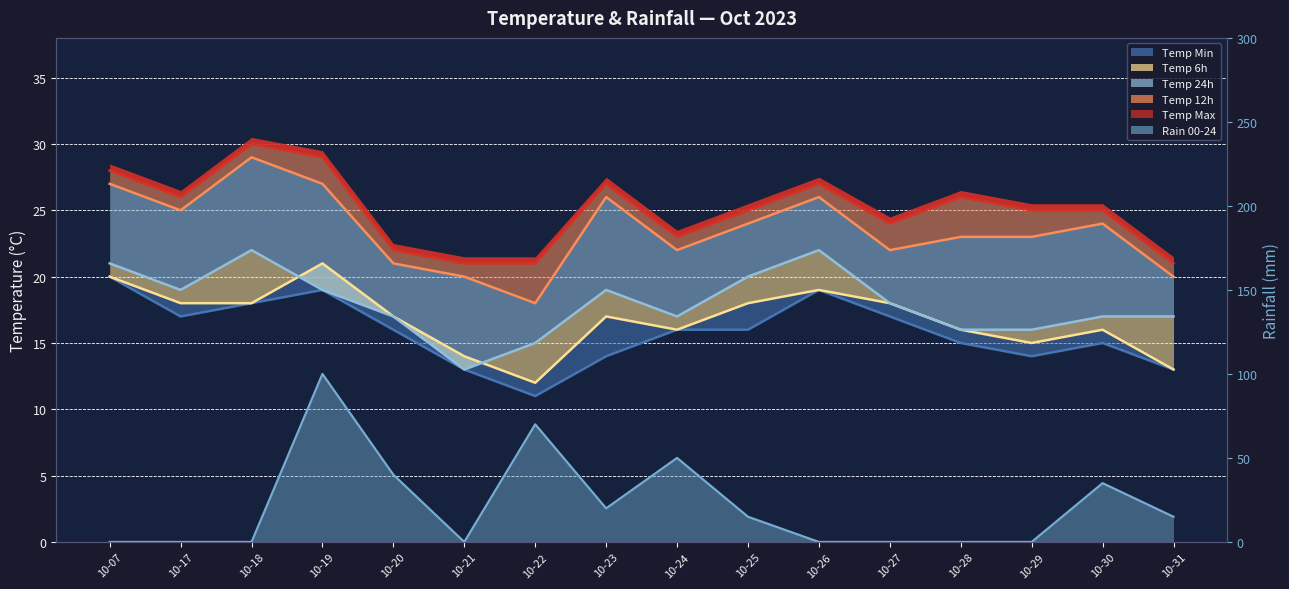

Read the temp_min value at 10-20.

16